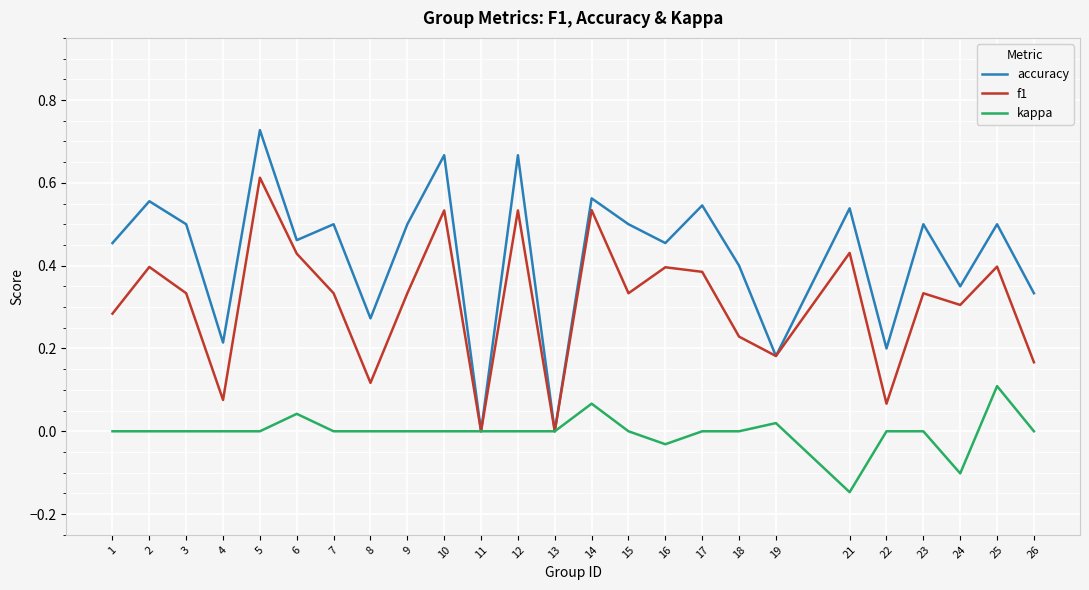

Which category has the lowest value in the kappa series?

21